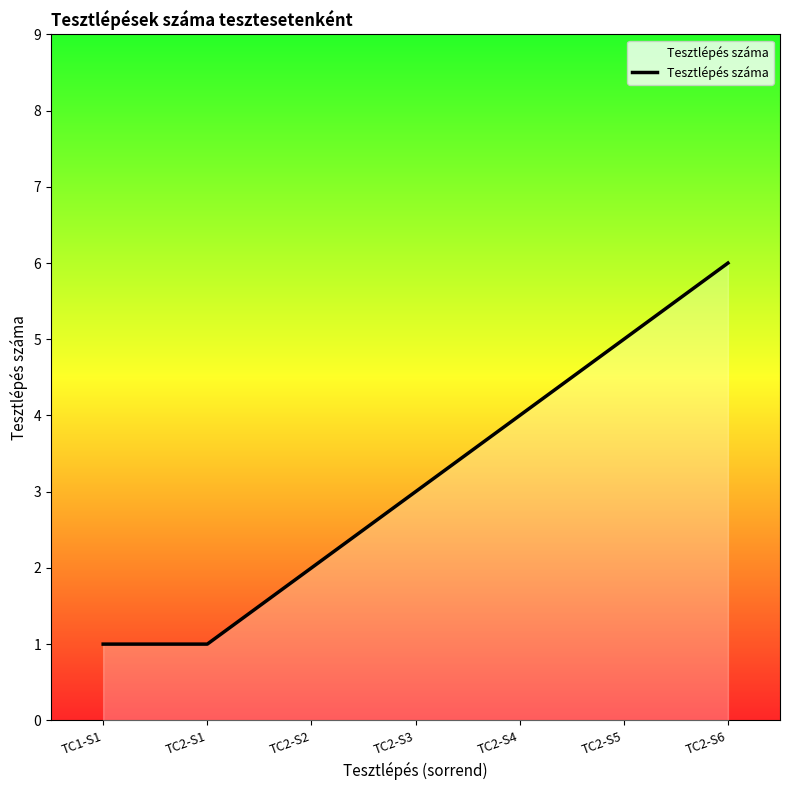

What is the change in value from TC2-S4 to TC2-S6?

+2